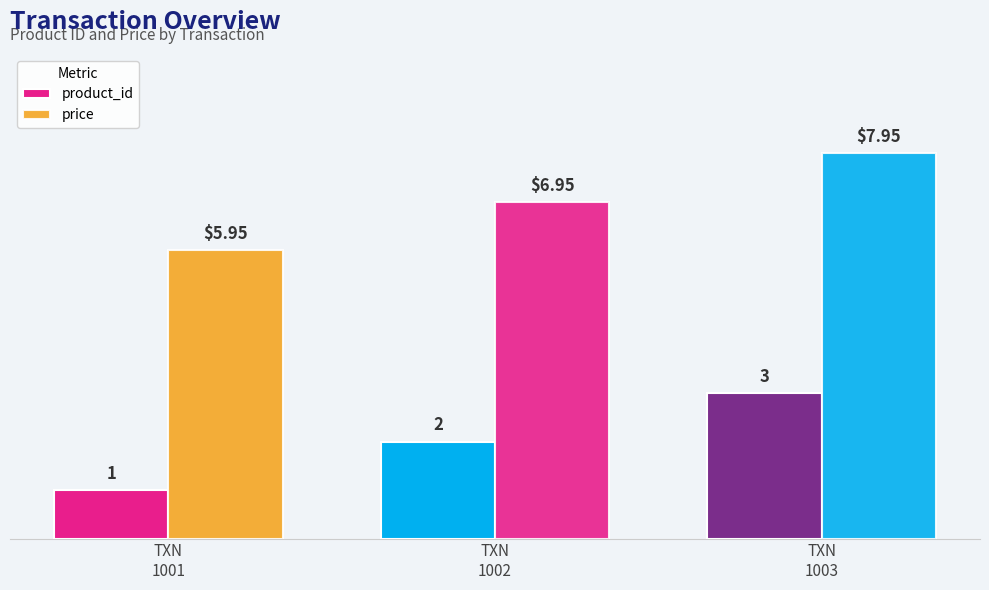

Is it true that price equals 8.0 at TXN
1003?

True